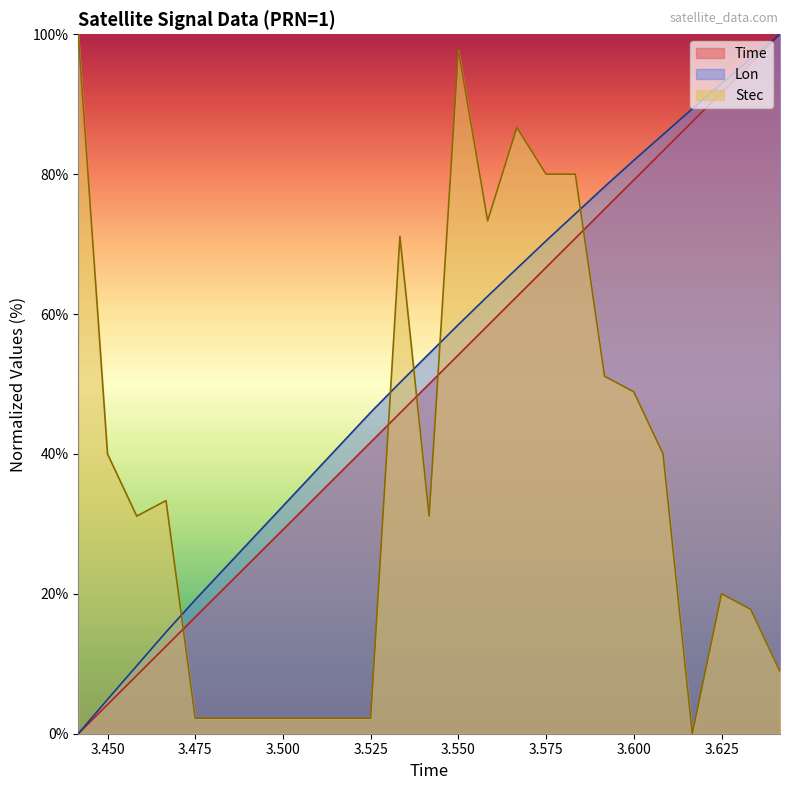

The Stec series shows 97.8 at 3.550. True or false?

True